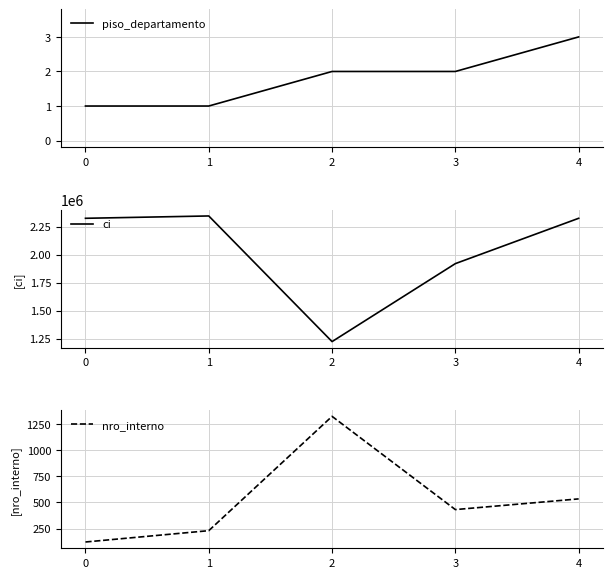

Reading right to left, extract all data points from this chart.

piso_departamento: 3	2	2	1	1
ci: 2324321	1919282	1222345	2345234	2324345
nro_interno: 534	432	1321	231	123